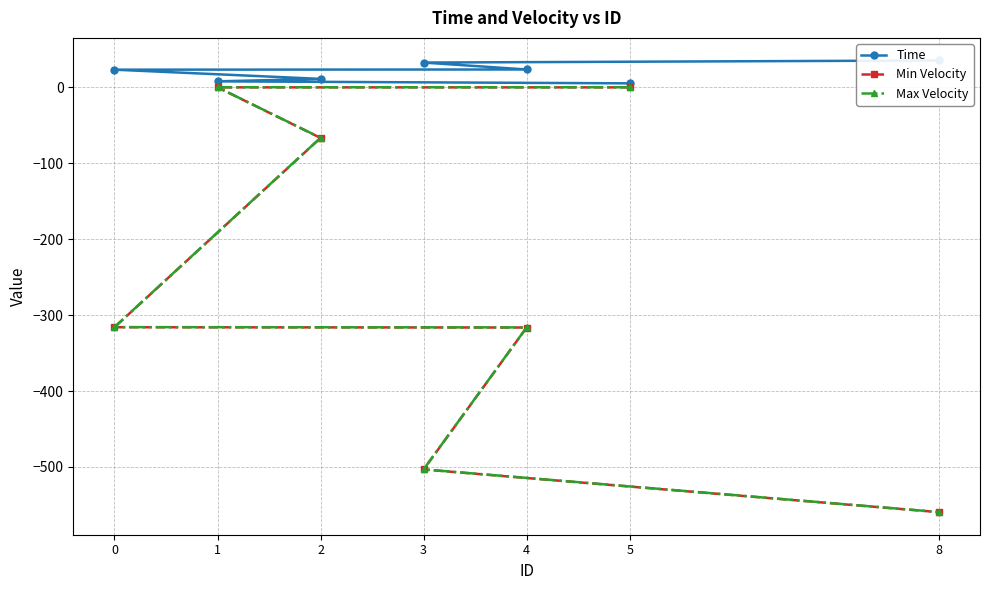

What is the lowest value of the Max Velocity series?

-559.4